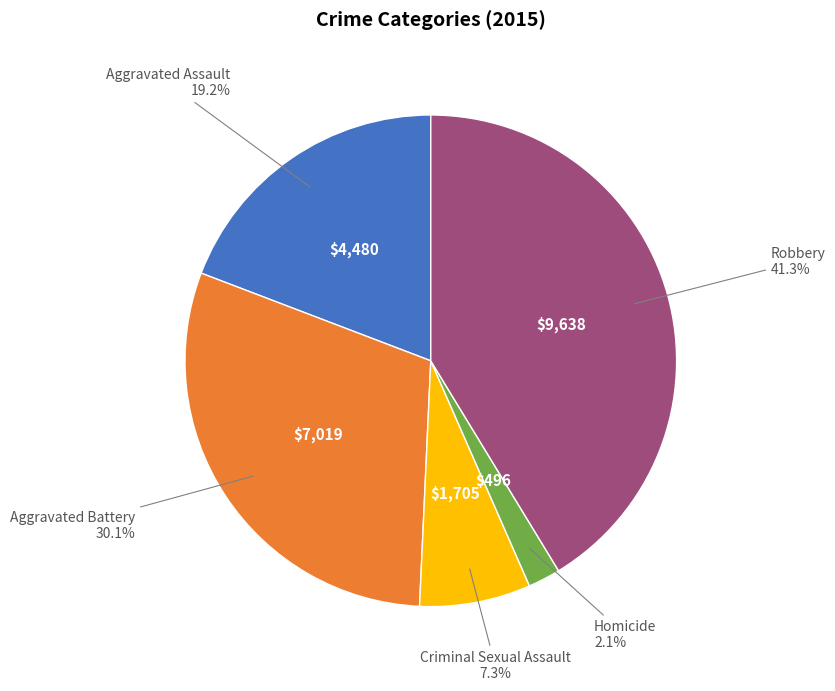

Does any single category account for the majority?

No